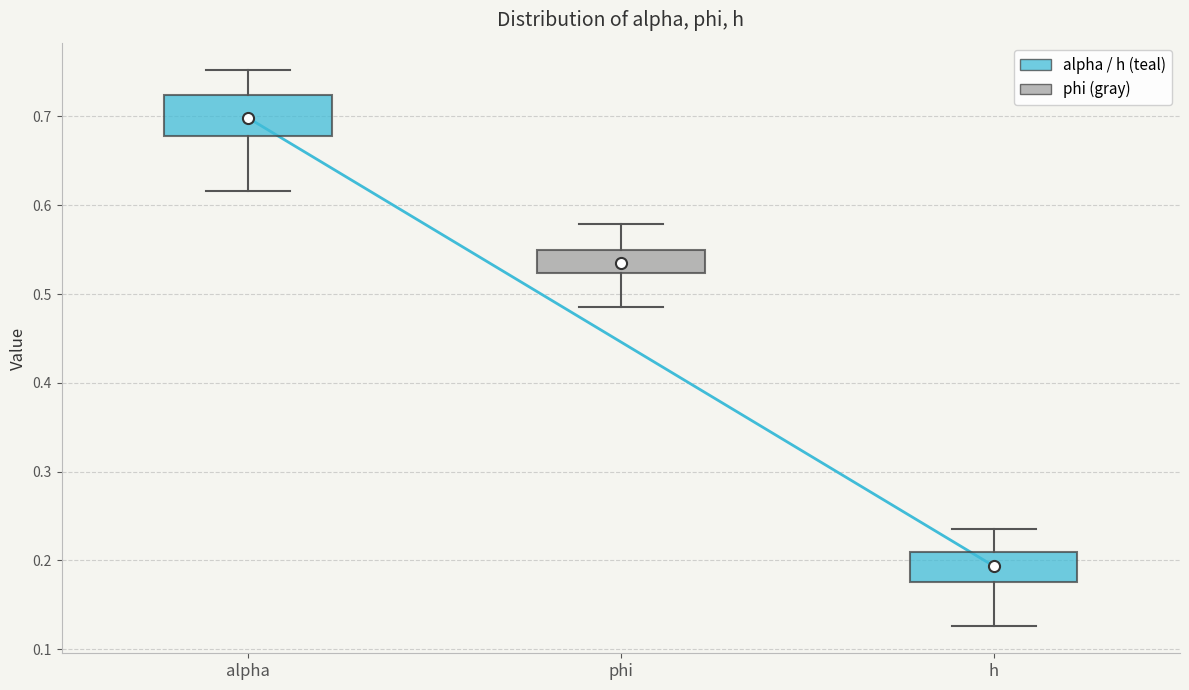

Which box is the tallest, from its lower edge to its upper edge?

alpha